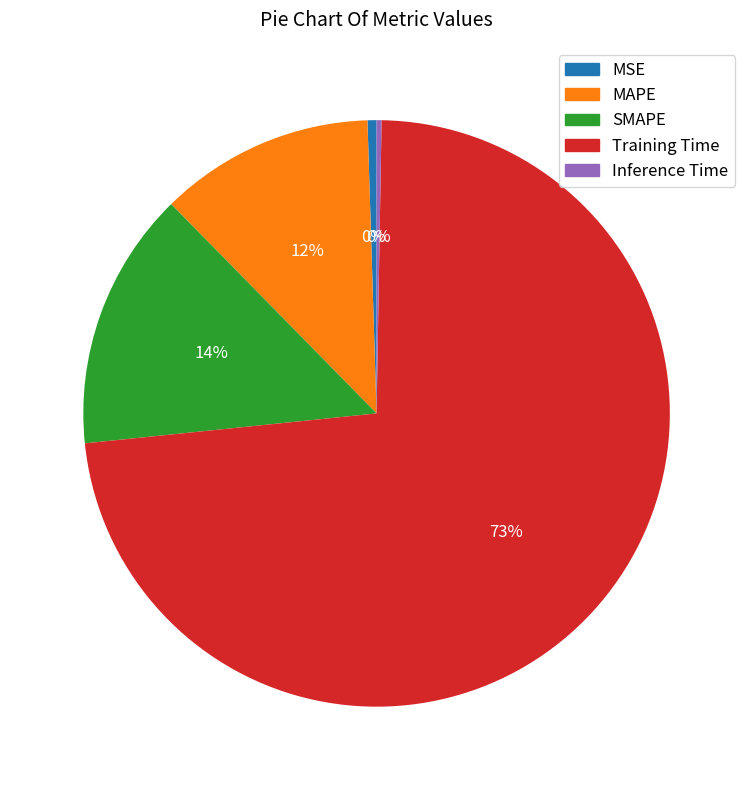

Does any single category account for the majority?

Yes